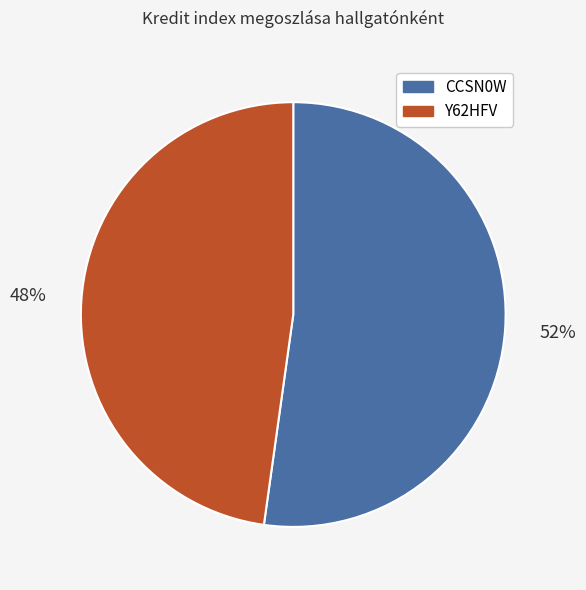

Approximately how many times larger is the value at Y62HFV compared to CCSN0W?

0.9